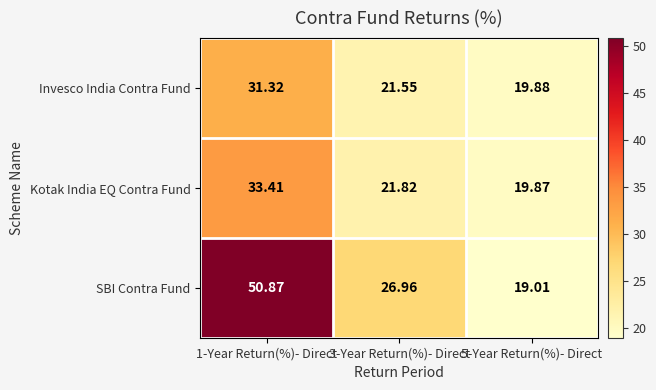

Which series has the largest total across all categories?

SBI Contra Fund